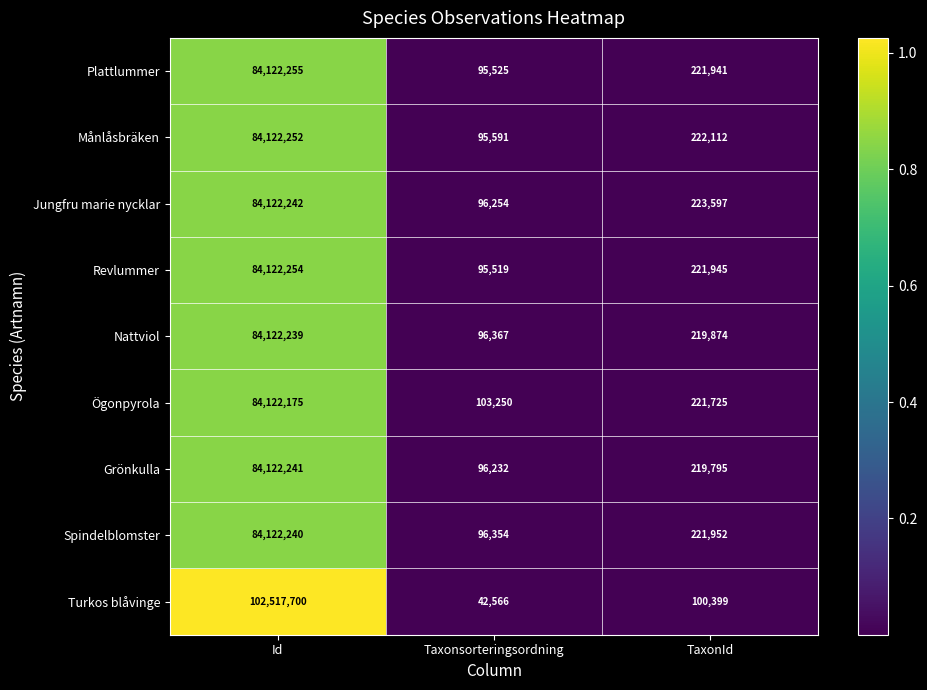

Read the Spindelblomster value at Id.

84122240